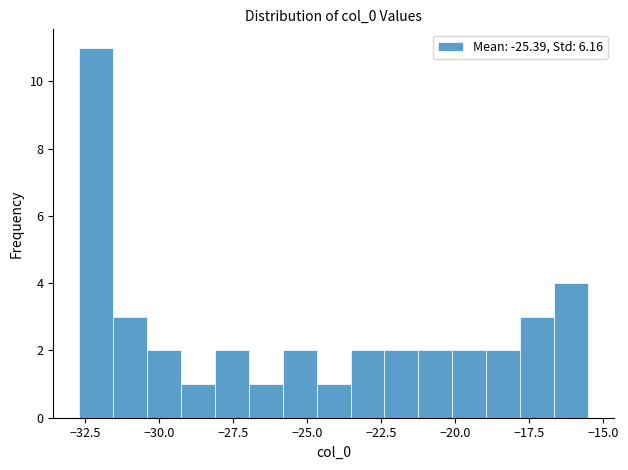

Read against the x-axis, roughly where is the centre of the tallest bar?

-32.0